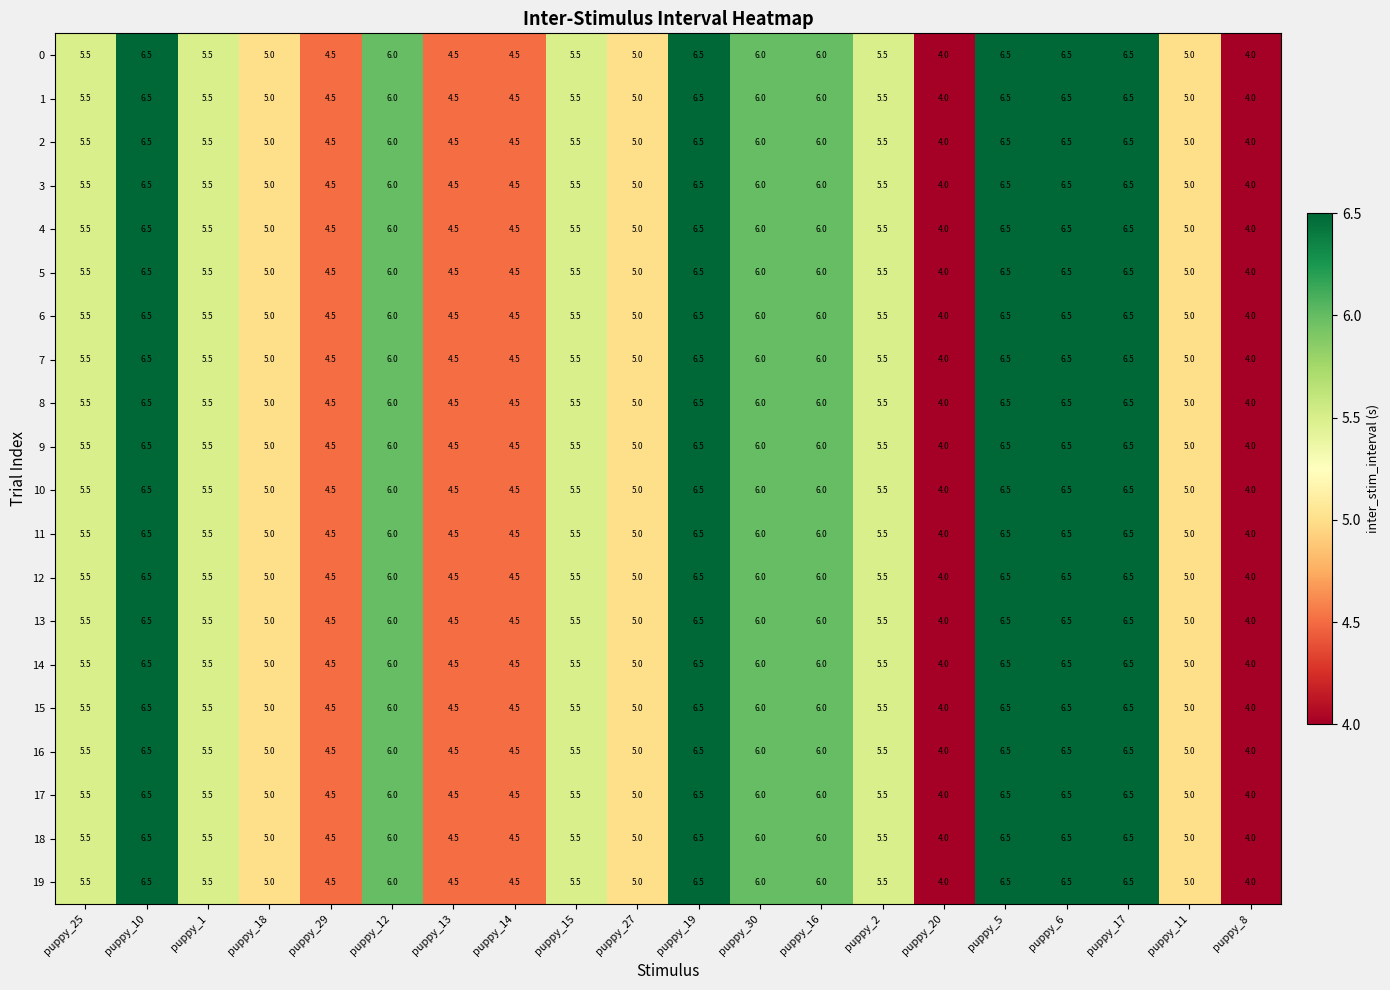

What is the maximum value shown in the chart?

6.5